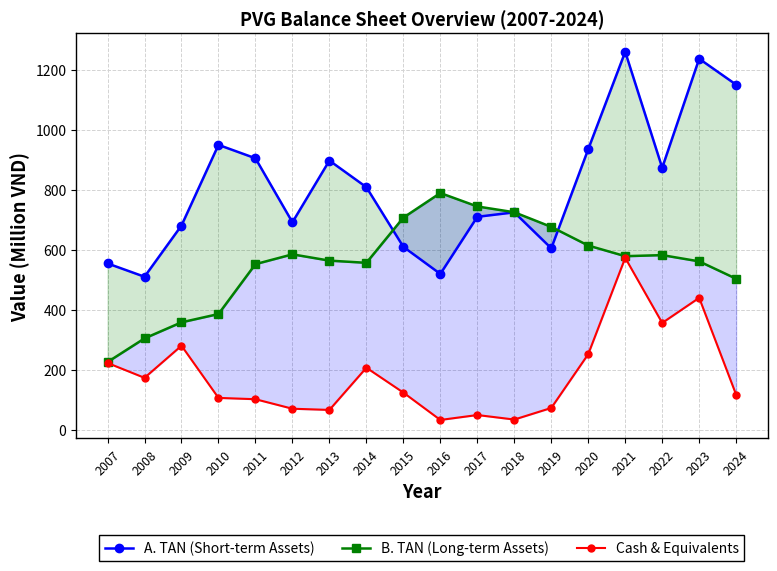

At 2023, list the series in order from largest to smallest.

A. TAN (Short-term Assets), B. TAN (Long-term Assets), Cash & Equivalents